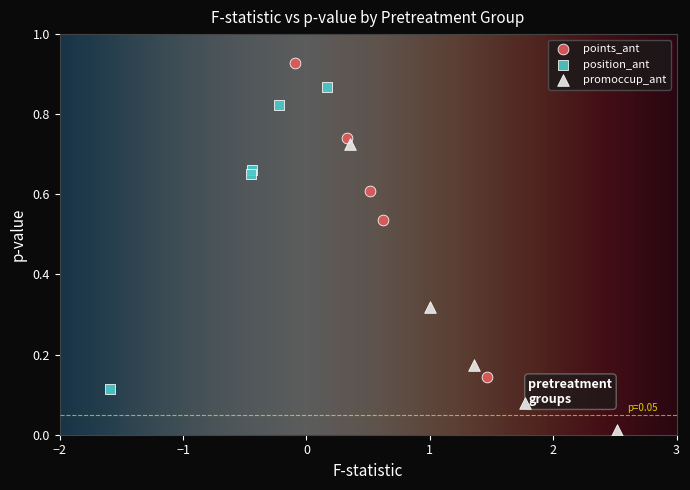

Which series contains the highest Y value?

points_ant